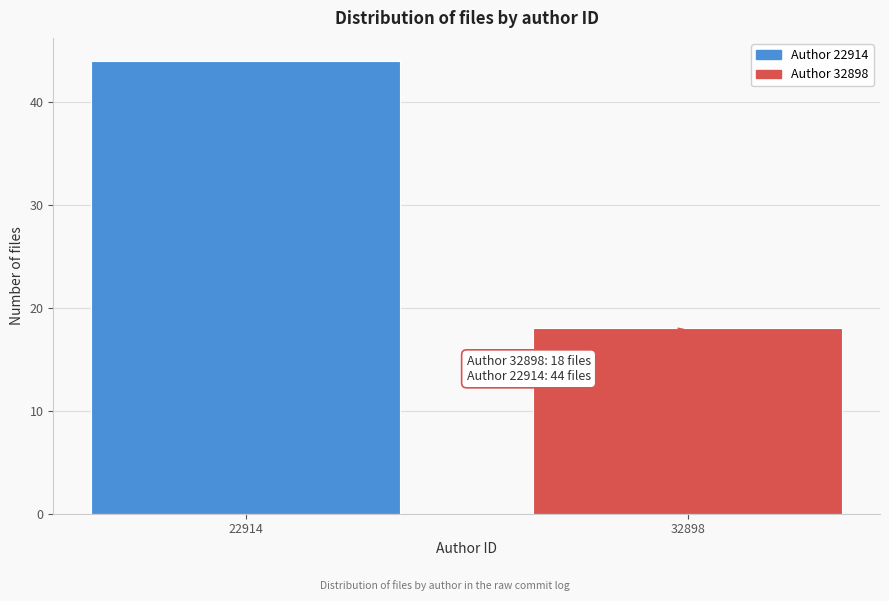

Reading left to right, extract all data points from this chart.

44	18